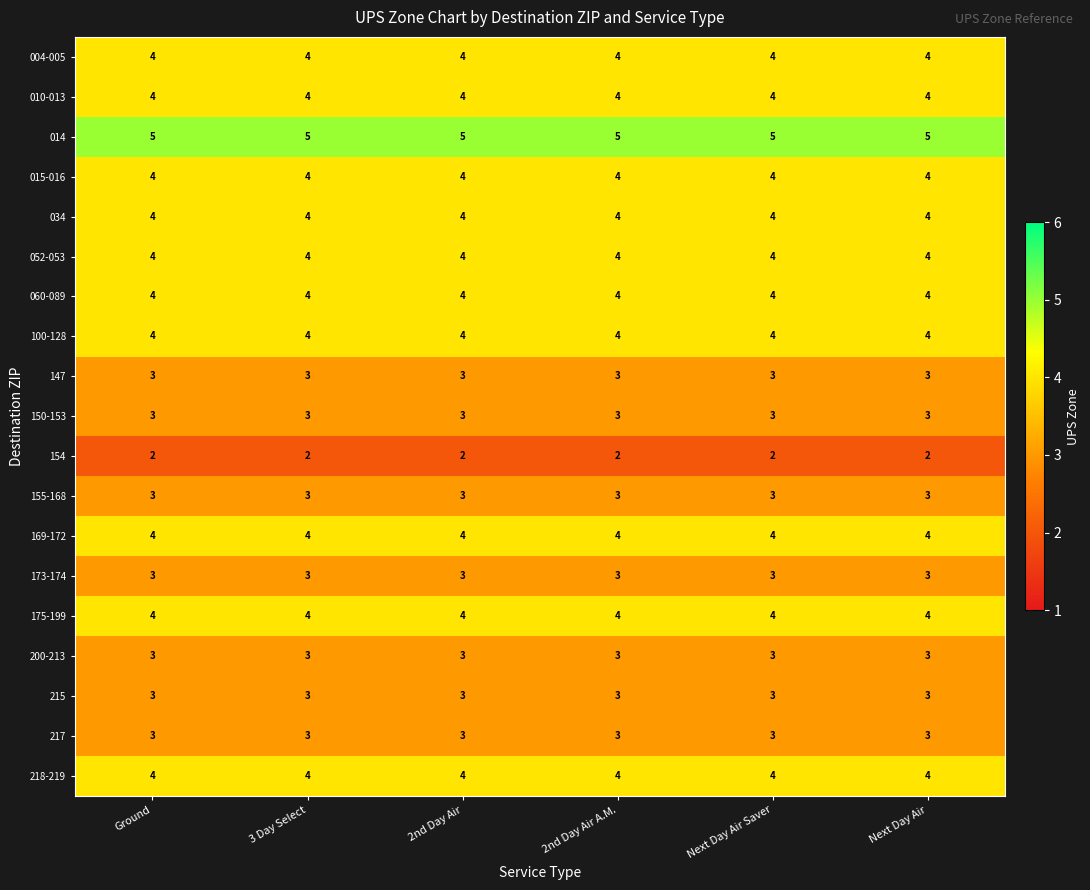

What is the difference between the highest and lowest values at Next Day Air Saver?

3